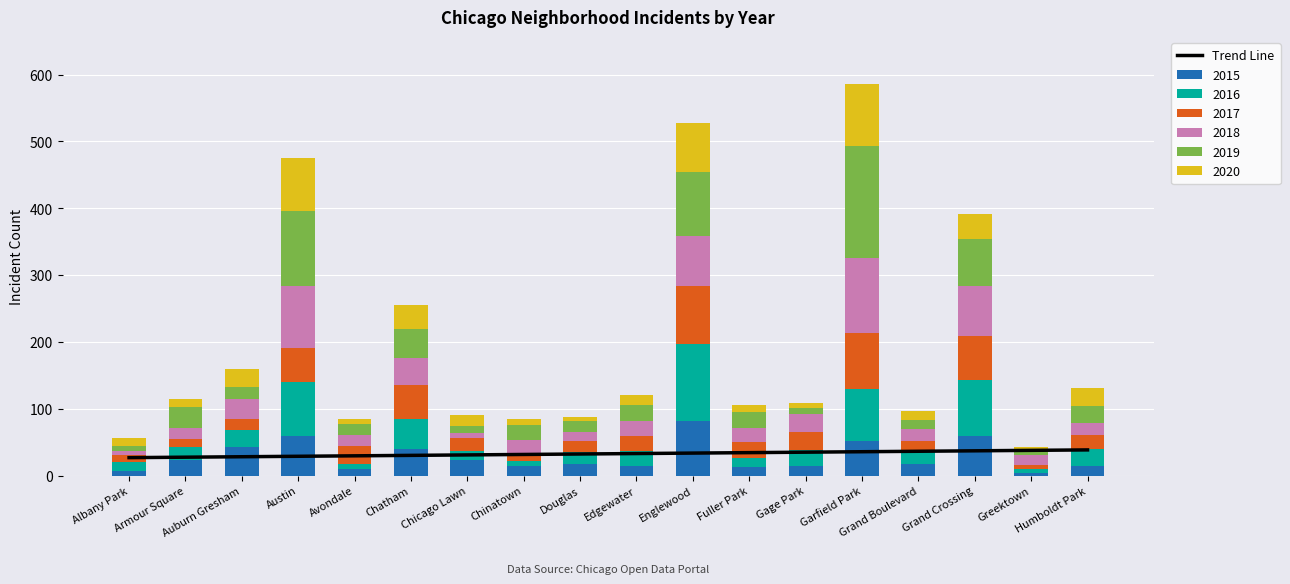

Count the number of values greater than 32.

10